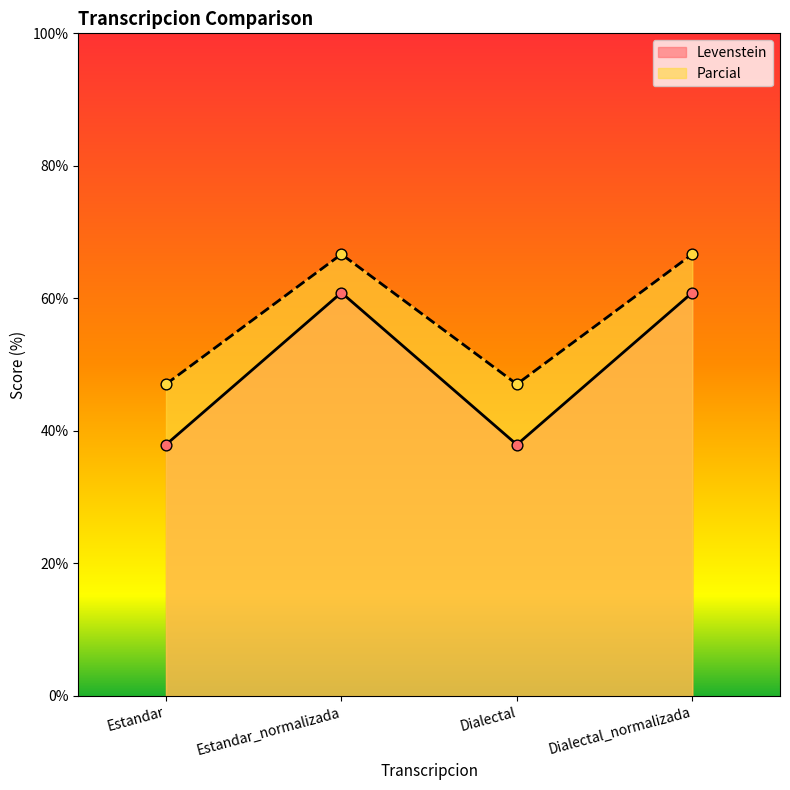

At which category is the sum across all series the highest?

Estandar_normalizada